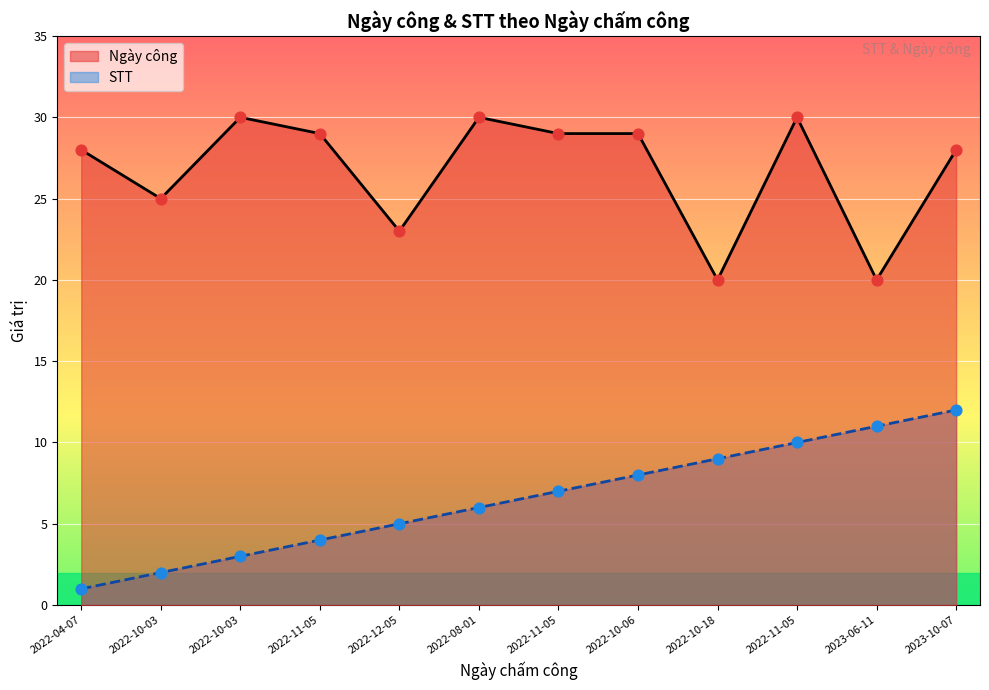

At how many categories does at least one series exceed 14?

12